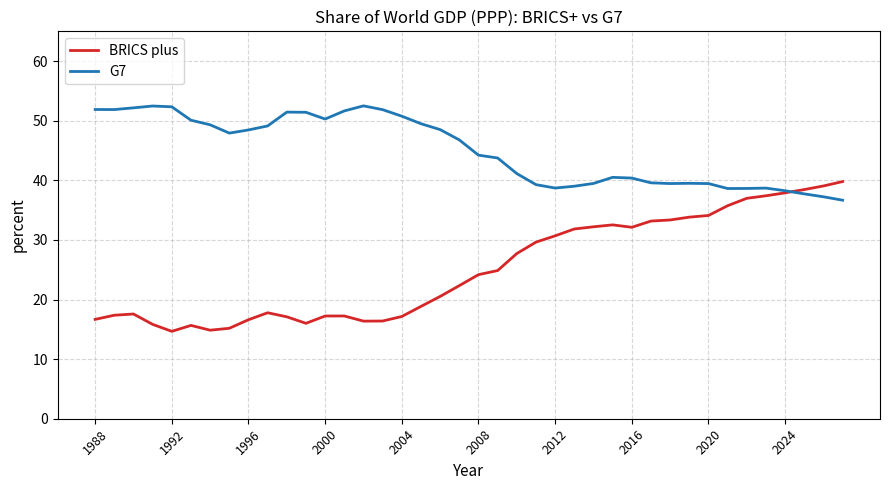

Which series has the largest range (max minus min)?

BRICS plus